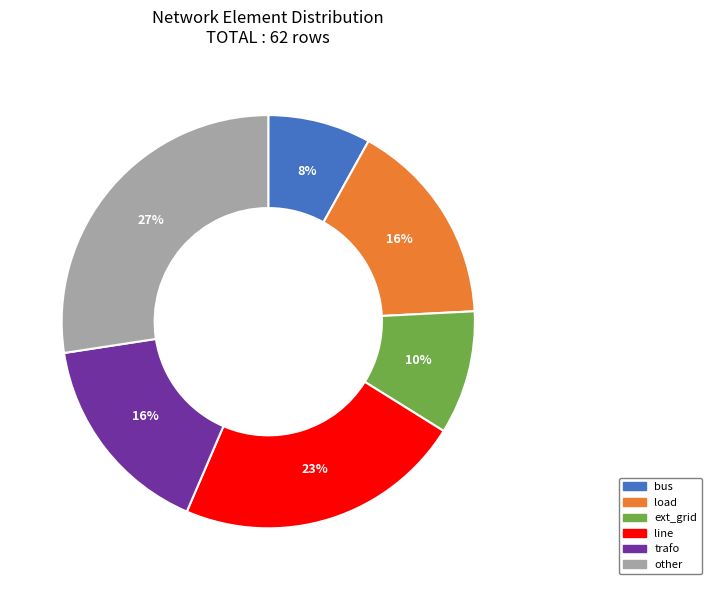

How many segments does this pie chart have?

6